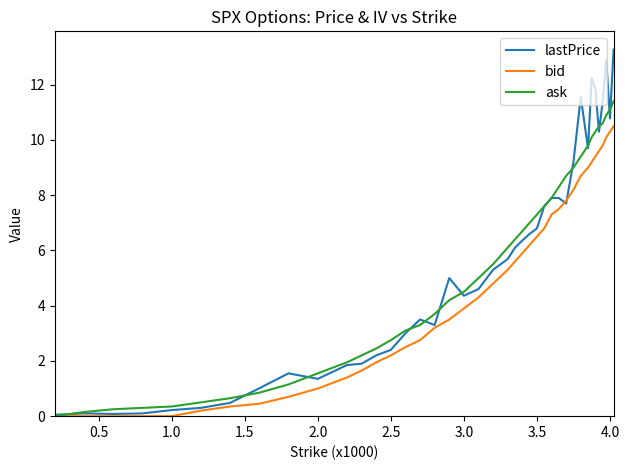

Which series has the largest range (max minus min)?

lastPrice